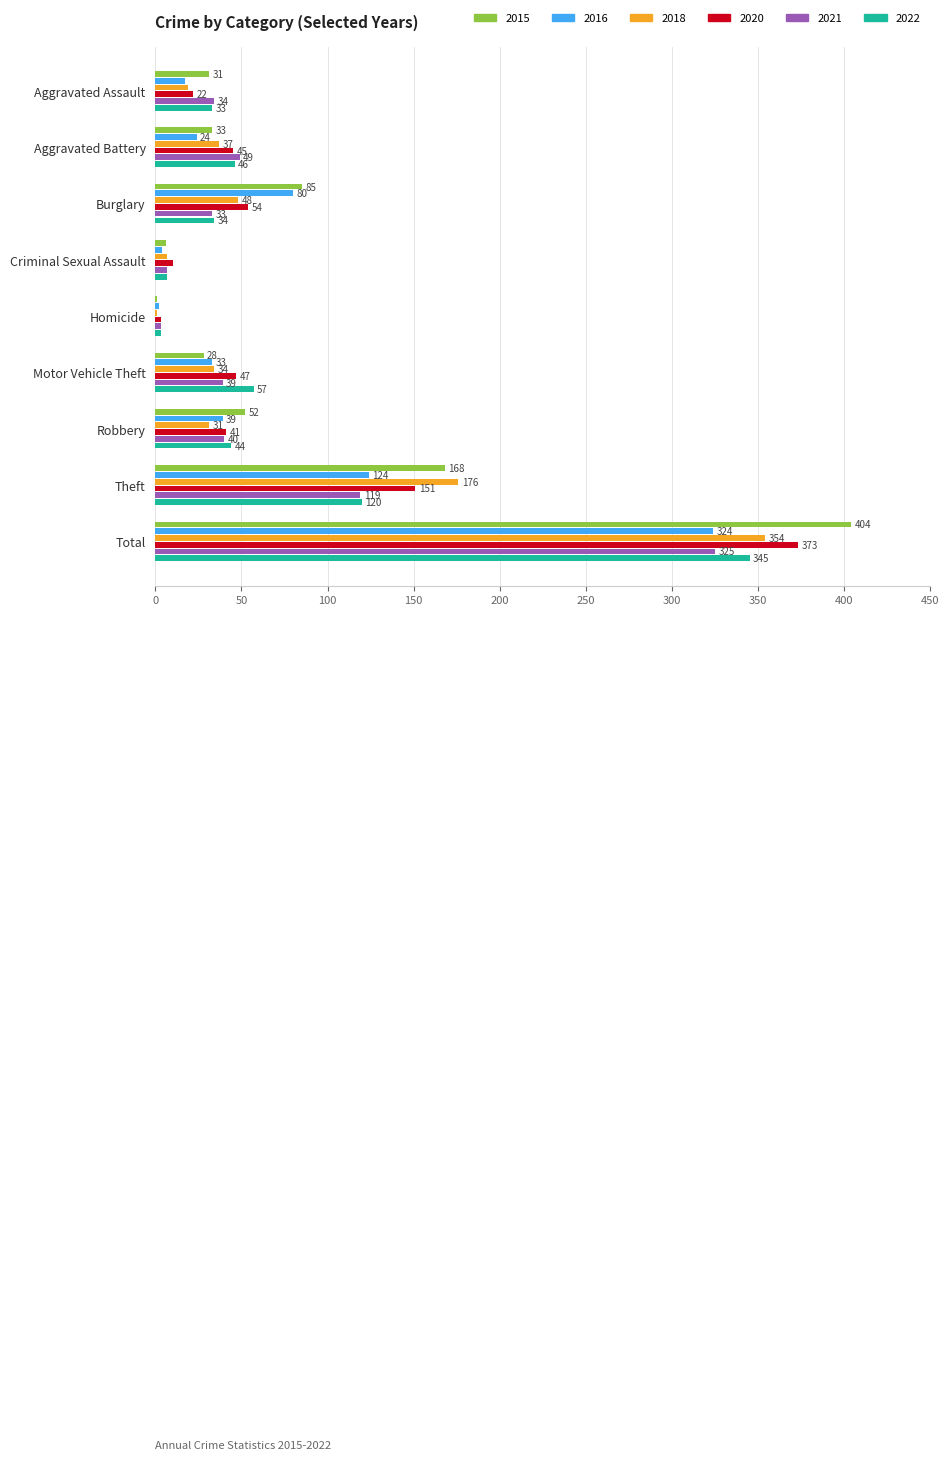

What is the greatest value displayed?

404